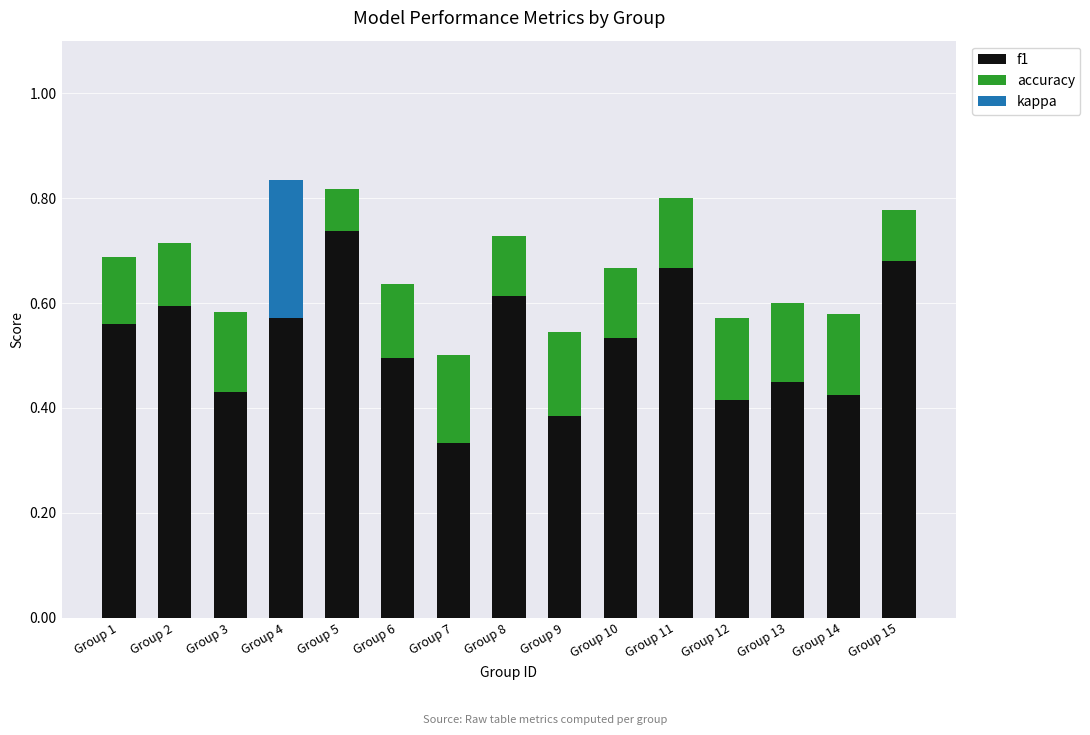

Which series has the largest total across all categories?

f1